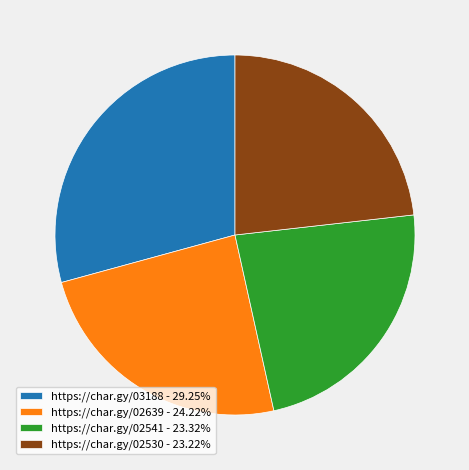

Approximately how many times larger is the value at https://char.gy/02639 - 24.22% compared to https://char.gy/02541 - 23.32%?

1.0